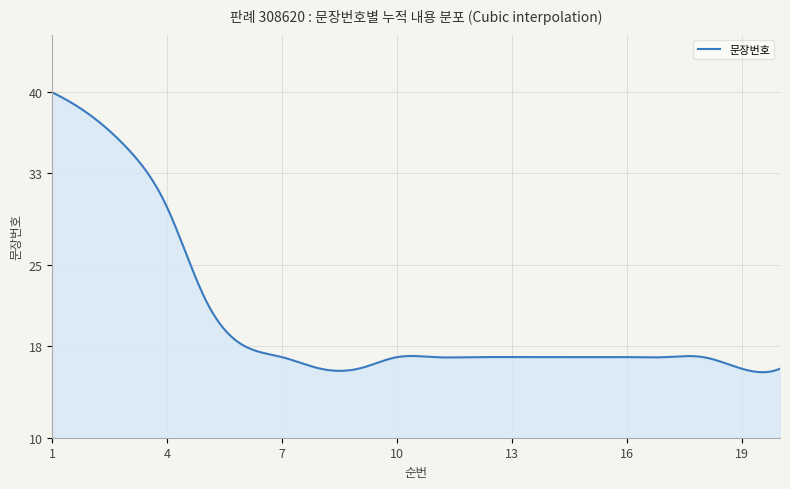

What is the maximum value shown in the chart?

40.0